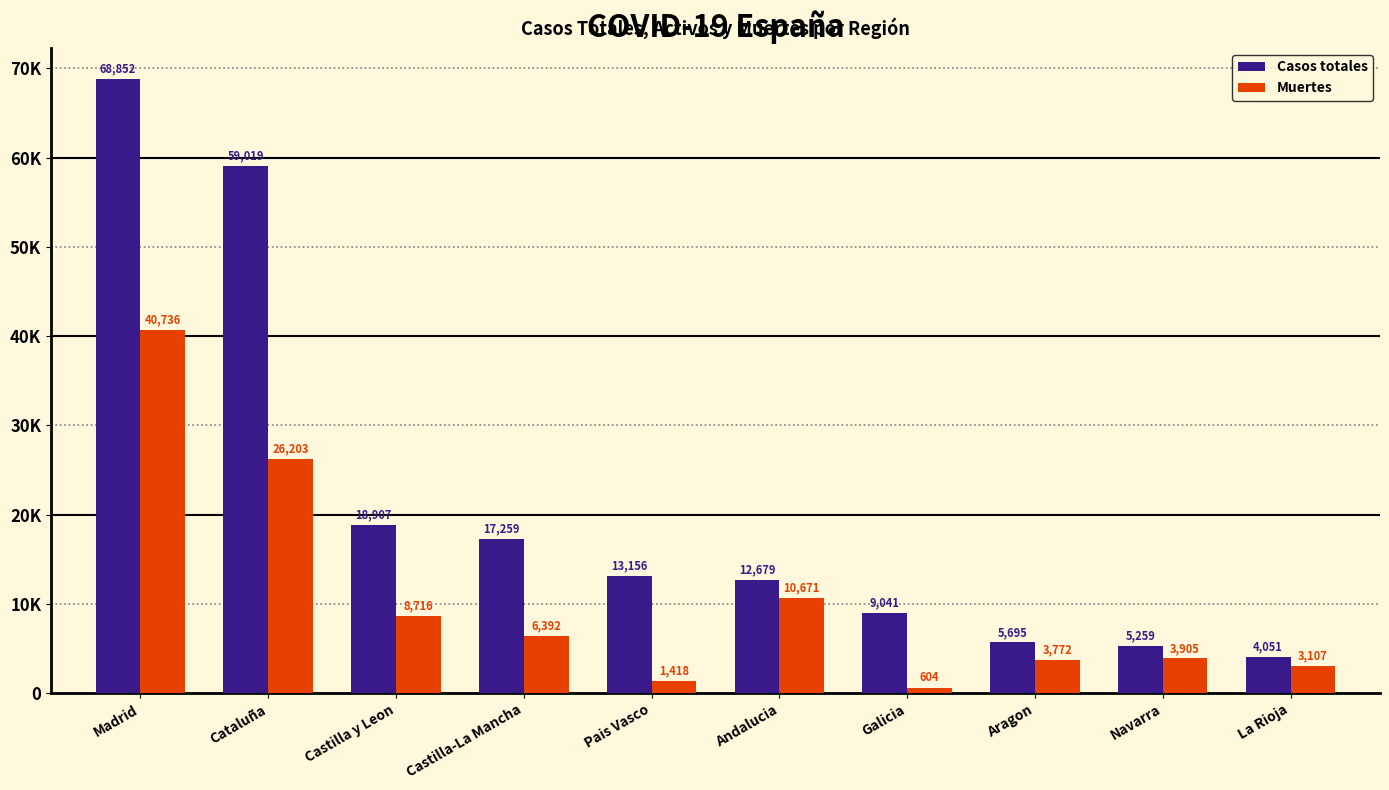

What are all the series names shown in the legend?

Casos totales, Muertes